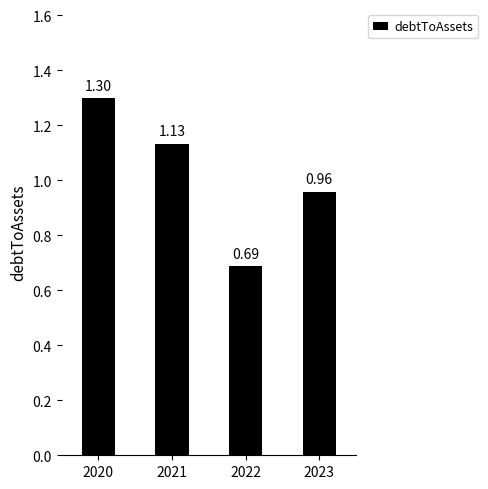

What is the difference between the maximum and minimum values?

0.6